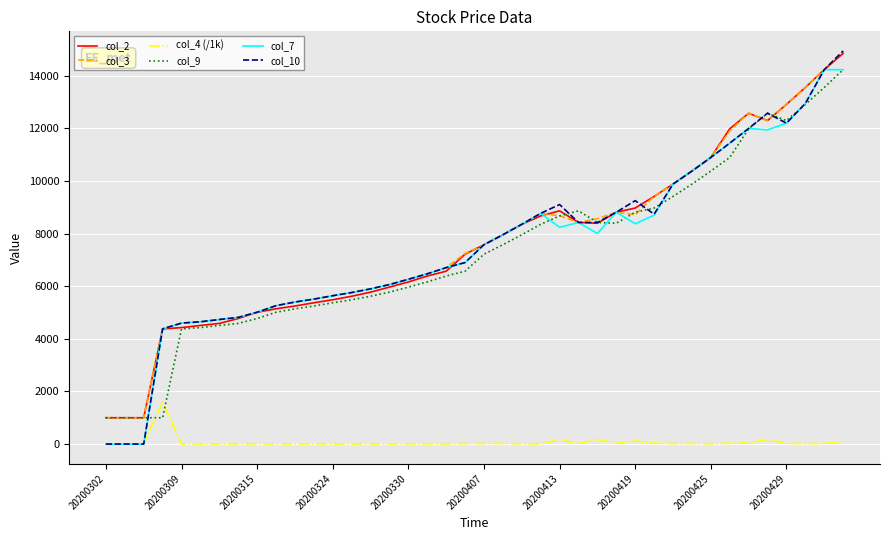

True or false: col_2 and col_4 (/1k) intersect in this chart.

False